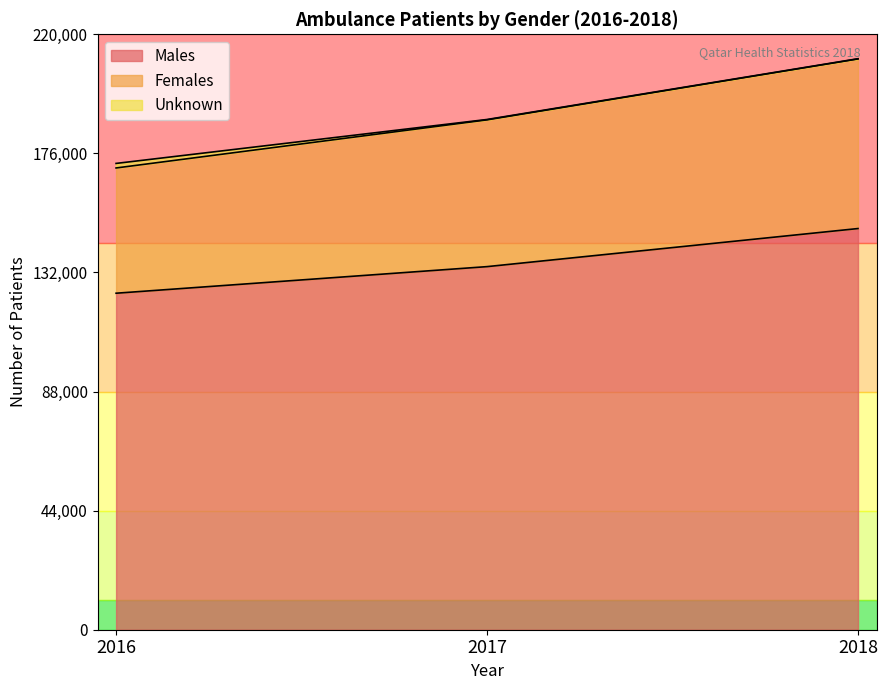

How many lines are shown in the chart?

3